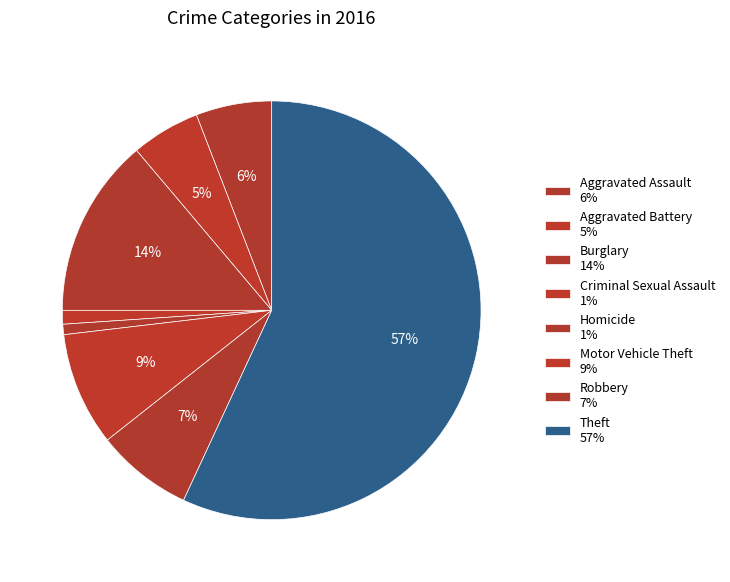

How many slices are in this pie chart?

8